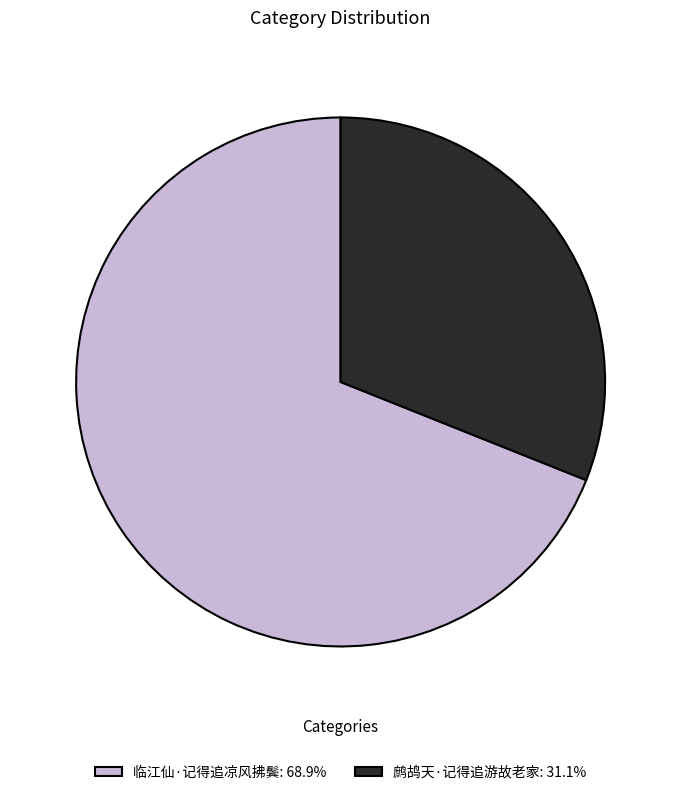

What is the largest slice in the pie chart?

临江仙·记得追凉风拂鬓